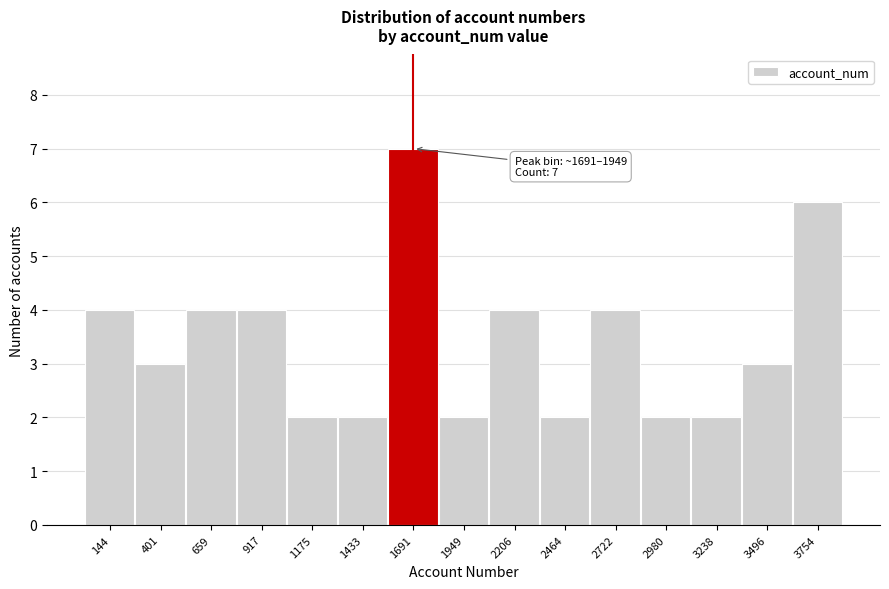

Reading left to right, transcribe all the data shown in this chart.

144=4	401=3	659=4	917=4	1175=2	1433=2	1691=7	1949=2	2206=4	2464=2	2722=4	2980=2	3238=2	3496=3	3754=6